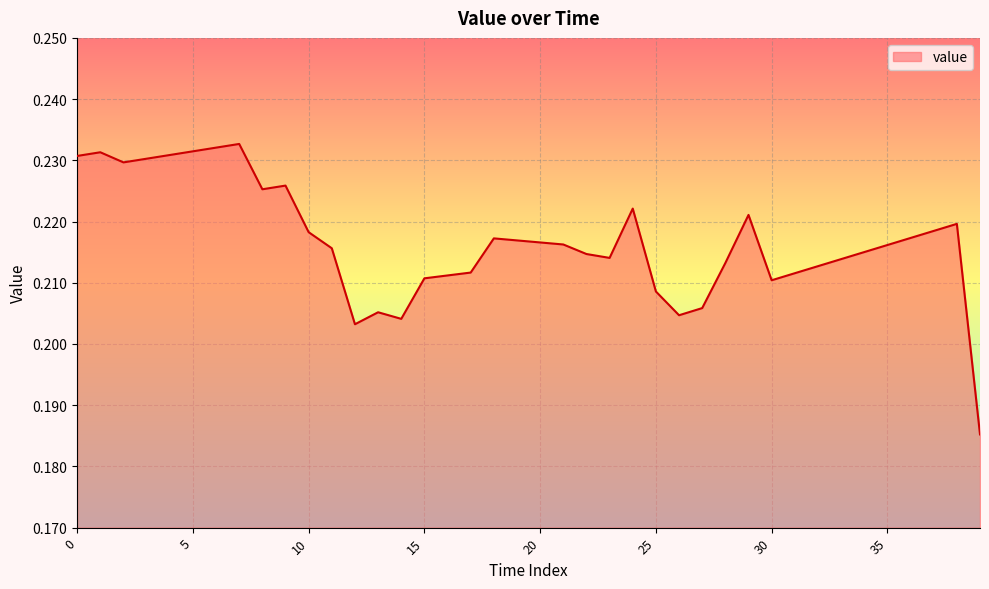

Is this an area chart (filled region under the line)?

Yes